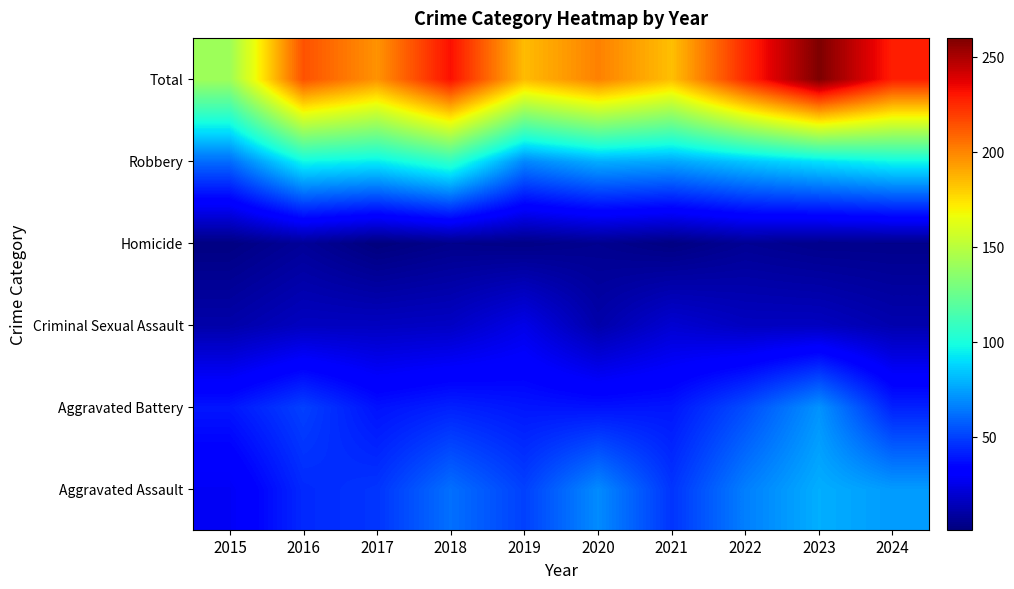

Reading left to right, list all the values displayed in this chart.

Aggravated Assault: 2015=28	2016=44	2017=47	2018=62	2019=50	2020=69	2021=47	2022=66	2023=78	2024=73
Aggravated Battery: 2015=39	2016=50	2017=38	2018=42	2019=39	2020=38	2021=39	2022=53	2023=71	2024=42
Criminal Sexual Assault: 2015=11	2016=16	2017=16	2018=17	2019=25	2020=11	2021=20	2022=16	2023=16	2024=12
Homicide: 2015=2	2016=7	2017=1	2018=4	2019=3	2020=5	2021=2	2022=6	2023=4	2024=4
Robbery: 2015=61	2016=97	2017=94	2018=107	2019=68	2020=78	2021=76	2022=84	2023=91	2024=97
Total: 2015=141	2016=214	2017=196	2018=232	2019=185	2020=201	2021=184	2022=225	2023=260	2024=228